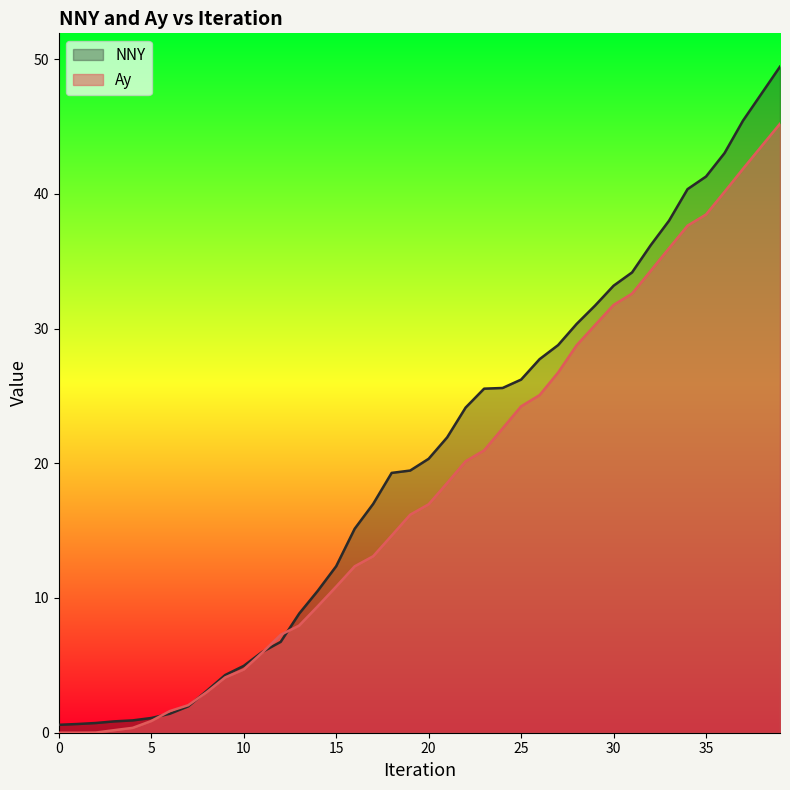

How many lines are shown in the chart?

2